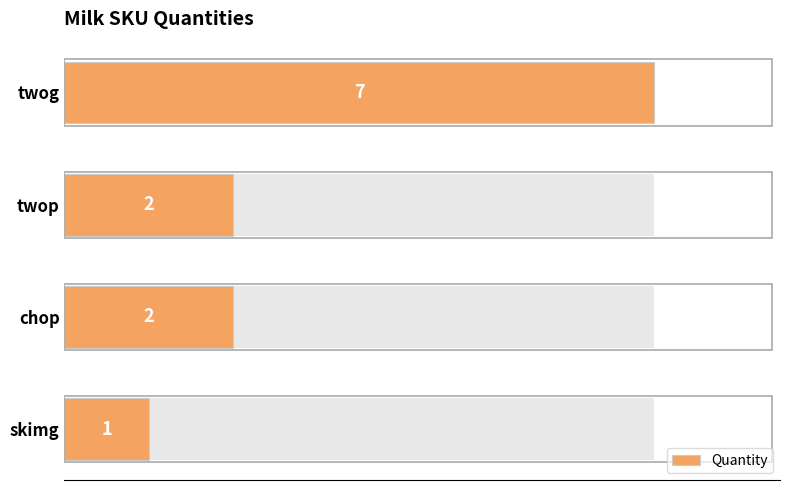

Approximately how many times larger is the value at chop compared to twop?

1.0